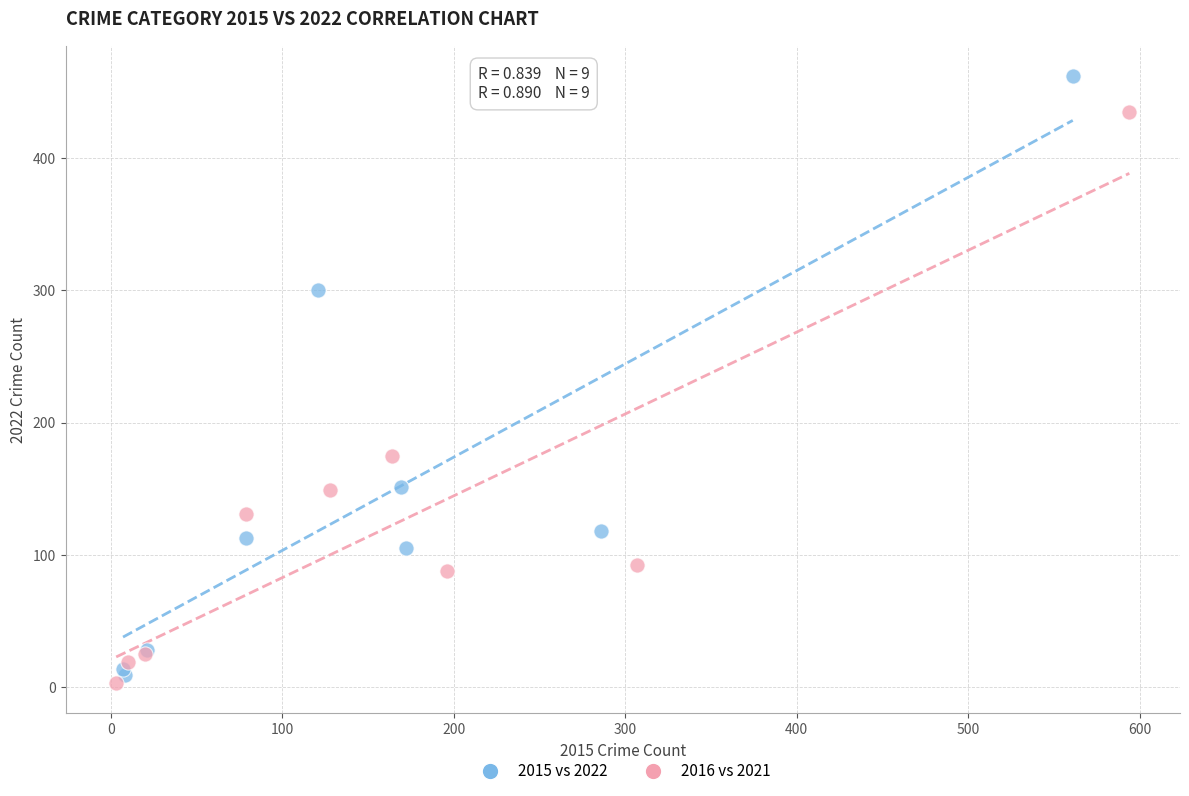

Which series reaches the maximum Y coordinate?

2015 vs 2022